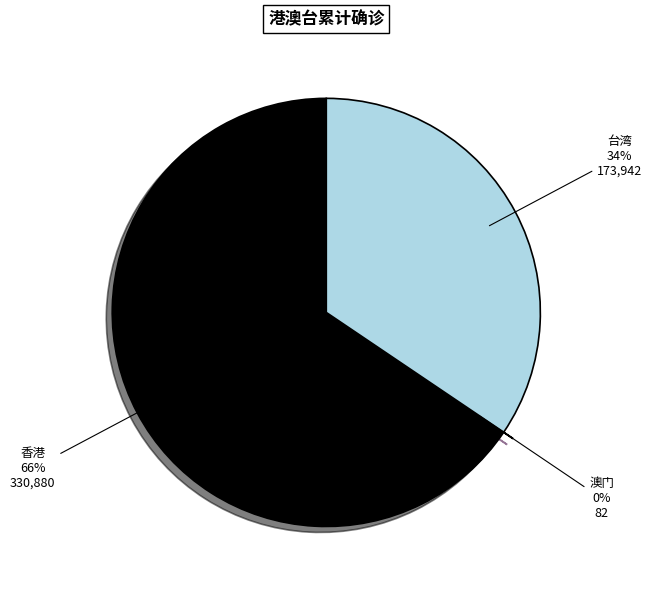

What is the ratio of the value at 香港 to the value at 台湾?

1.9